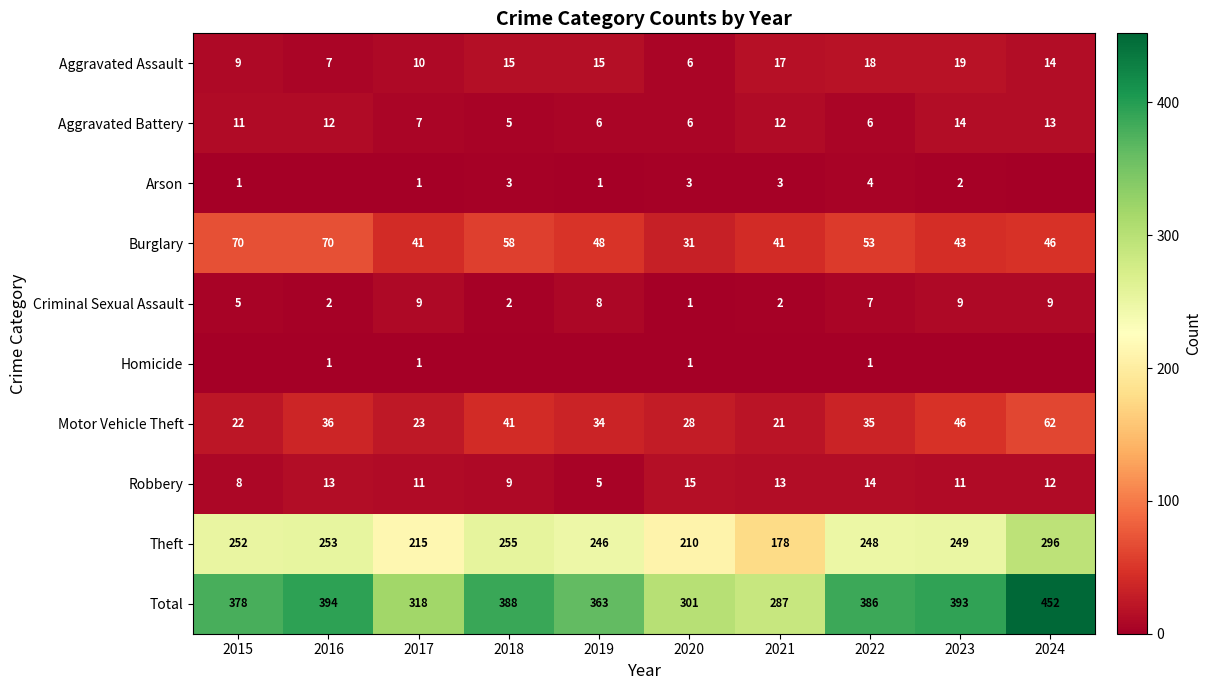

What is the total value across all series at 2016?

788